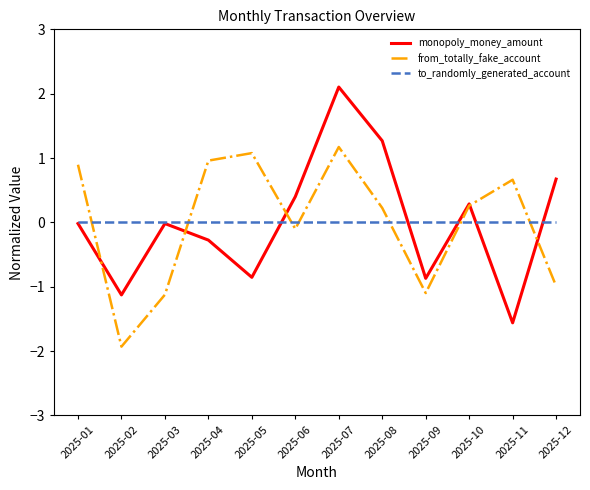

The monopoly_money_amount series shows -1.1 at 2025-11. True or false?

False